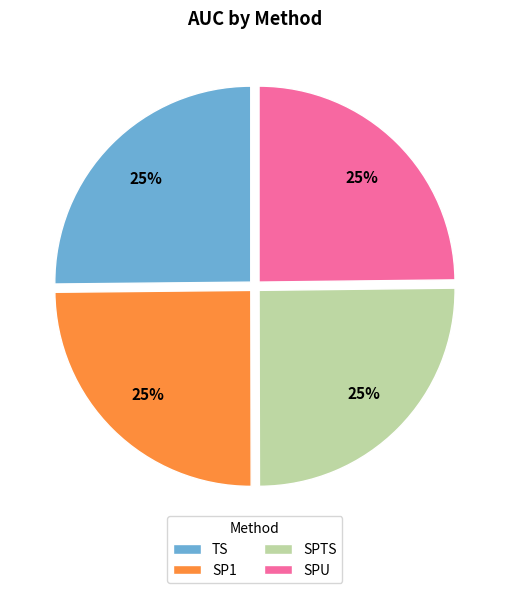

To the nearest percent, what is the combined percentage of SP1 and SPU?

50%